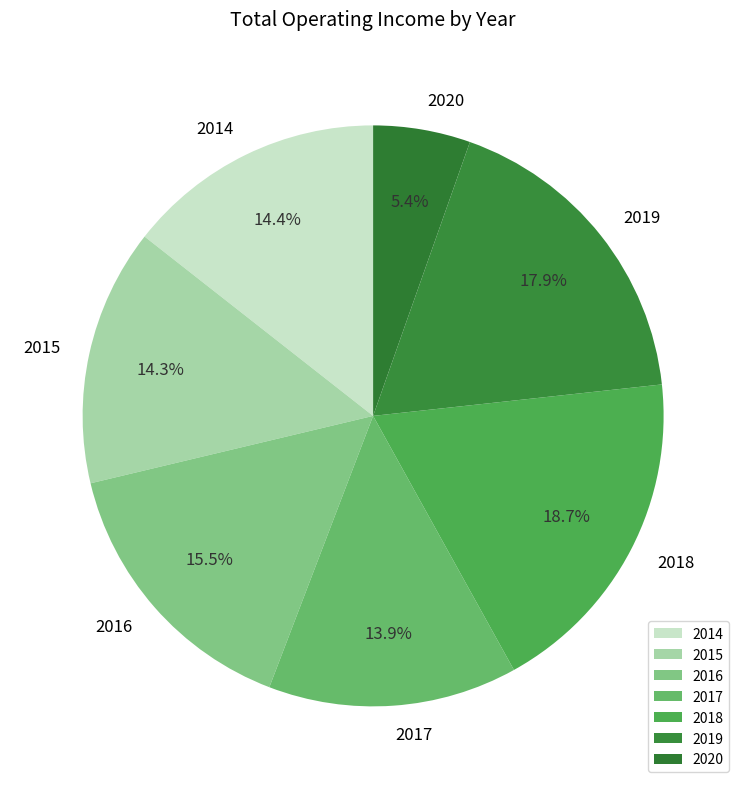

What percentage is the 2019 slice, to the nearest percent?

18%